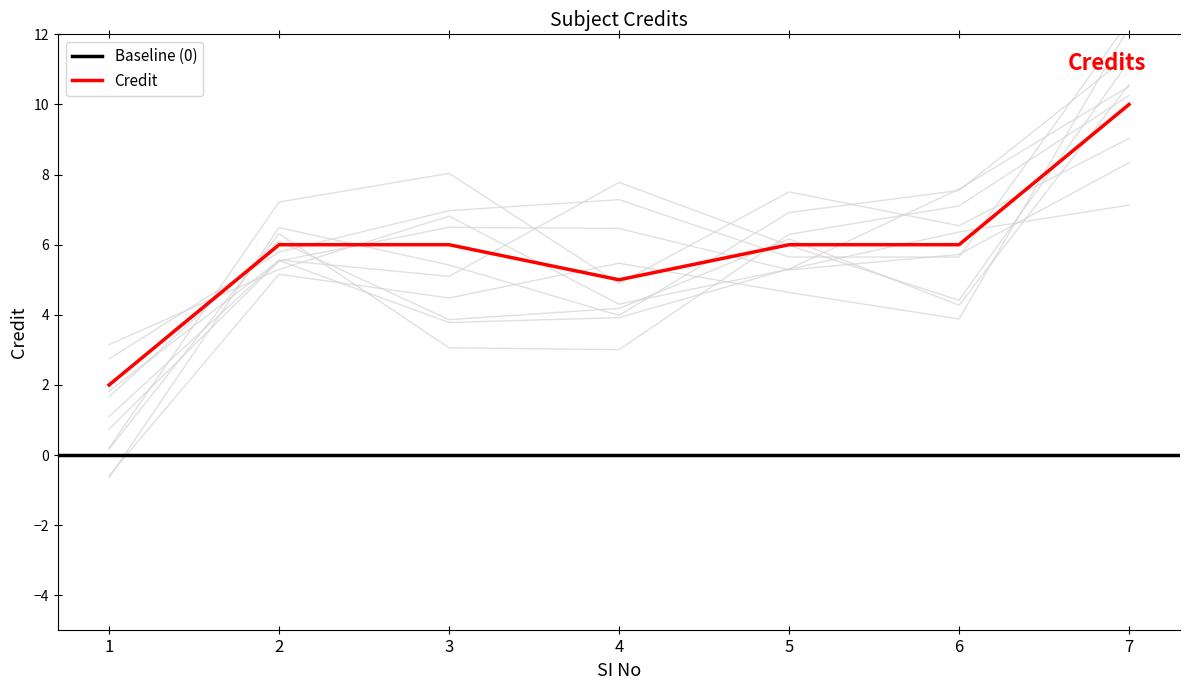

At which category does the data reach its first local valley?

4